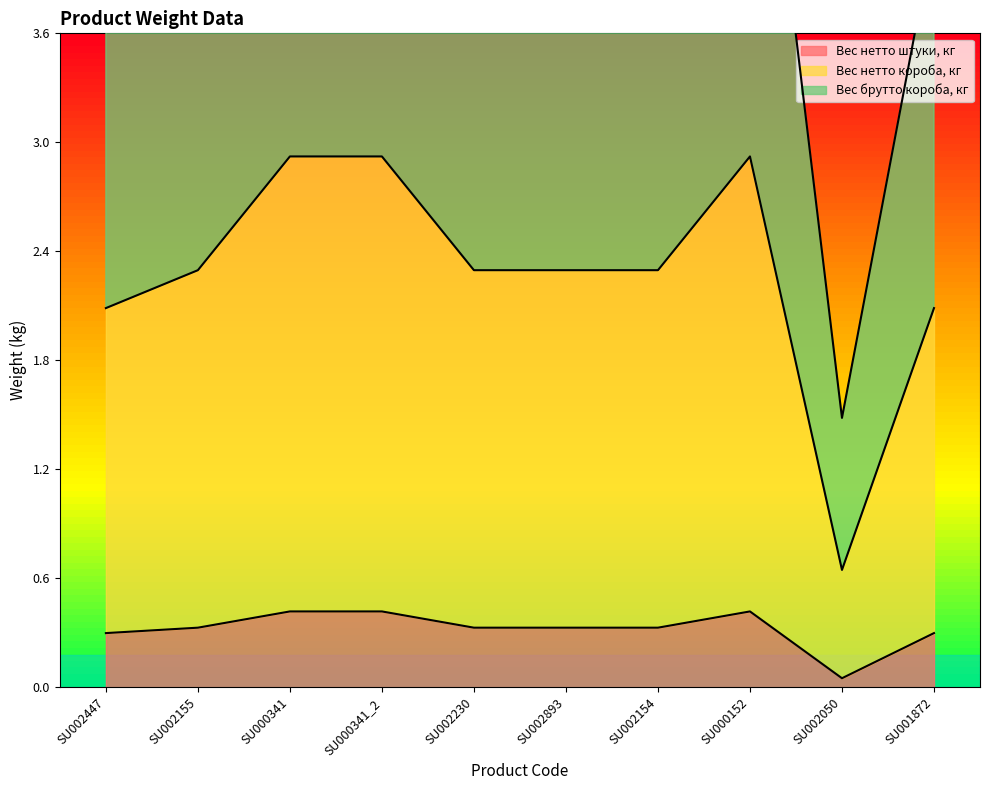

Reading left to right, what are all the values shown in this chart?

Вес нетто штуки, кг: SU002447=0.3	SU002155=0.3	SU000341=0.4	SU000341_2=0.4	SU002230=0.3	SU002893=0.3	SU002154=0.3	SU000152=0.4	SU002050=0.1	SU001872=0.3
Вес нетто короба, кг: SU002447=2.1	SU002155=2.3	SU000341=2.9	SU000341_2=2.9	SU002230=2.3	SU002893=2.3	SU002154=2.3	SU000152=2.9	SU002050=0.7	SU001872=2.1
Вес брутто короба, кг: SU002447=4.1	SU002155=4.6	SU000341=5.7	SU000341_2=5.7	SU002230=4.6	SU002893=4.6	SU002154=4.6	SU000152=5.7	SU002050=1.5	SU001872=4.2